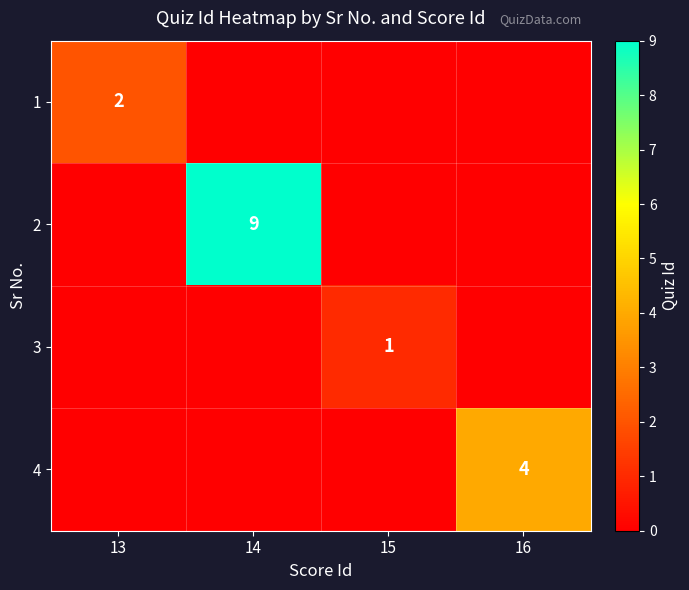

Is it true that 1 equals 2 at 13?

True